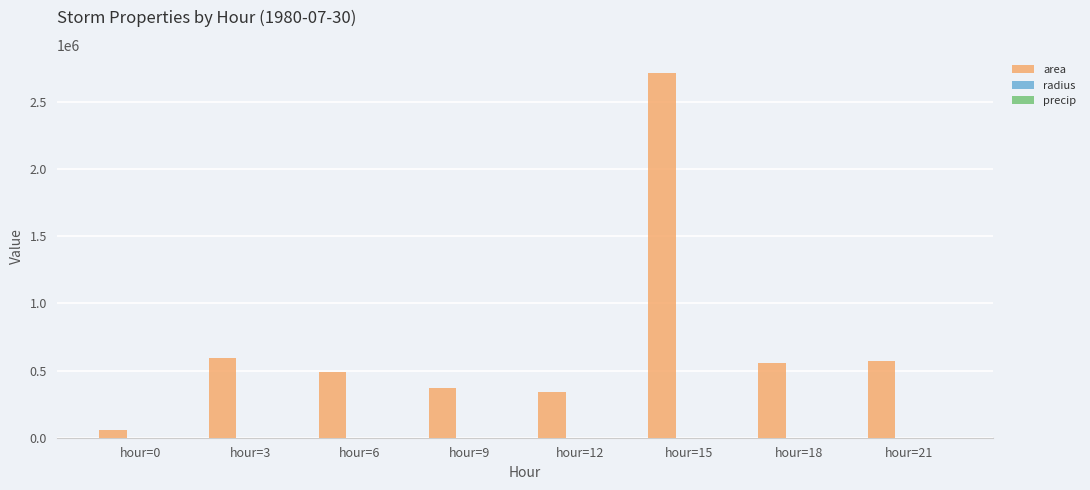

Which series changed the most between hour=0 and hour=12?

area